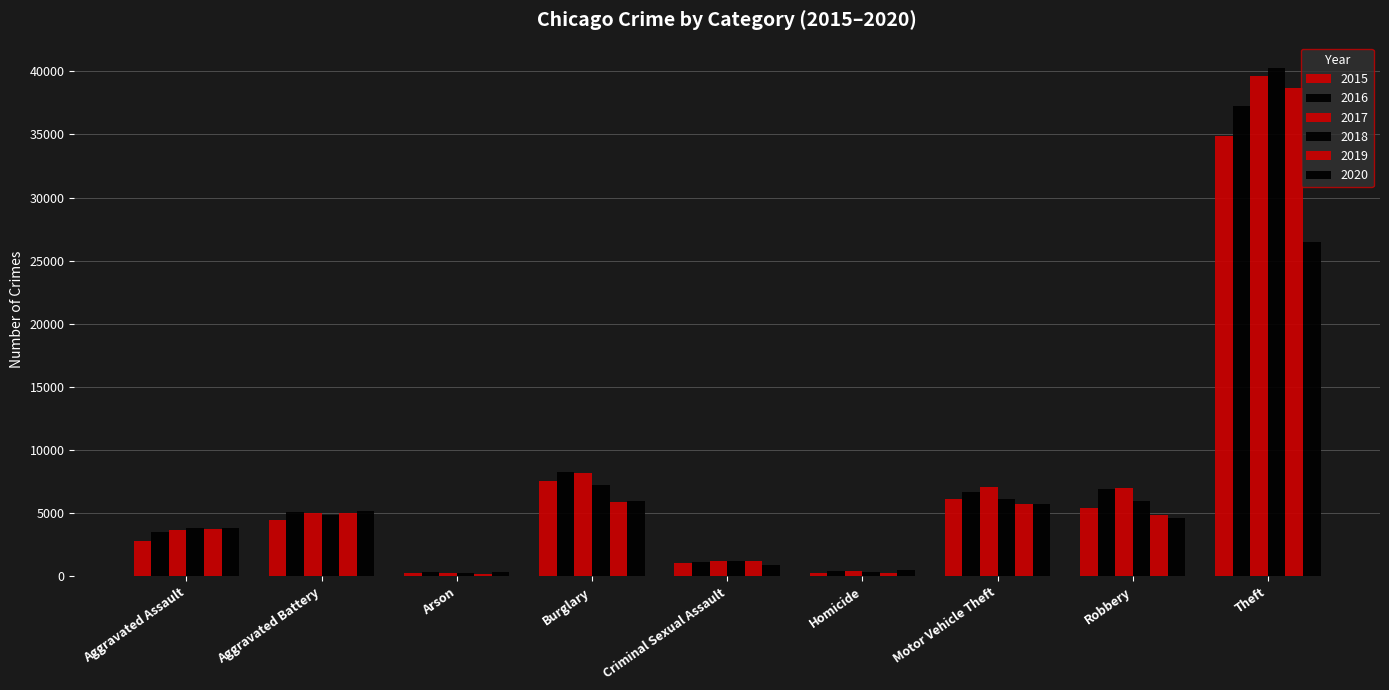

What is the difference between the second highest and second lowest values in the 2020 series?

5495